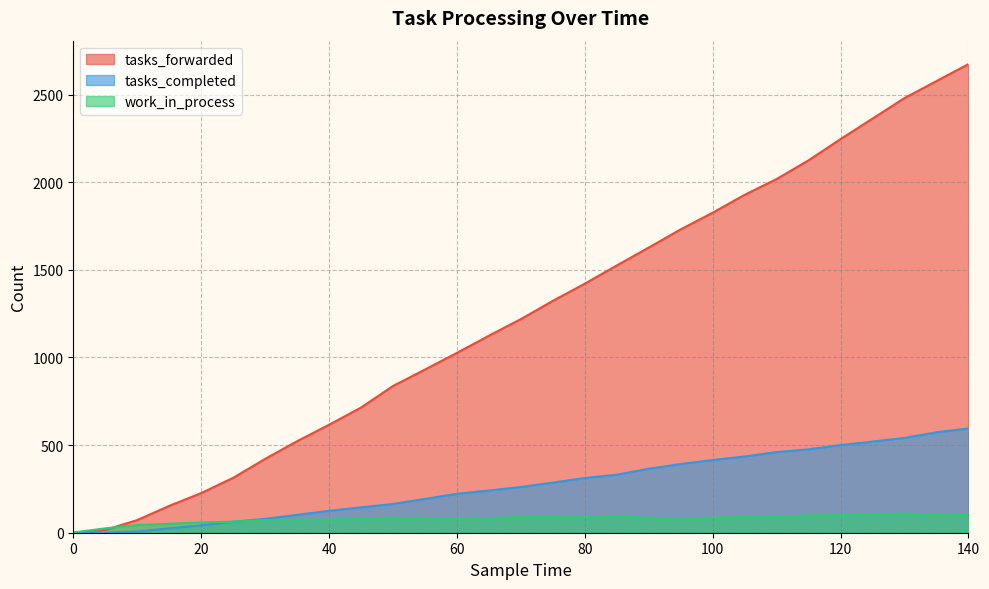

Between which two adjacent categories do tasks_forwarded and work_in_process first intersect?

5 and 10